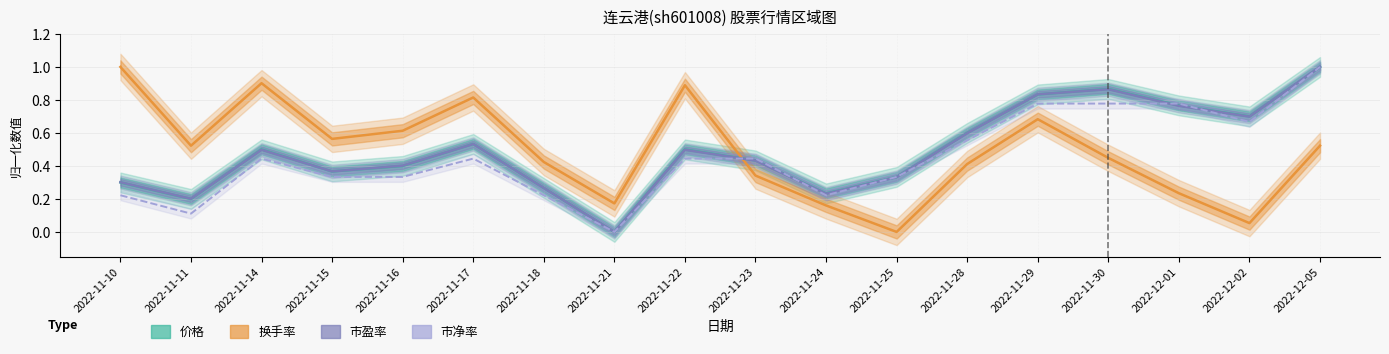

How many lines are shown in the chart?

4